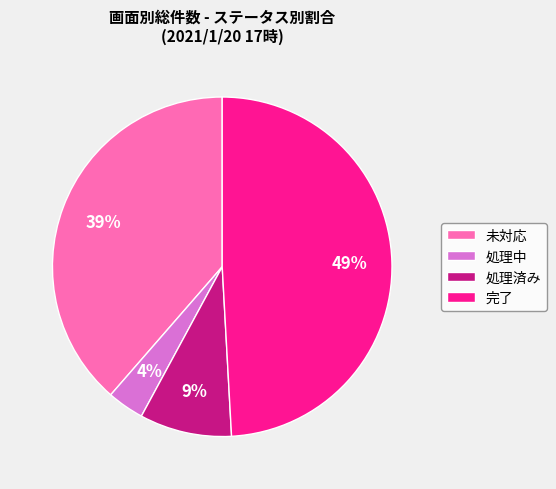

How many segments does this pie chart have?

4